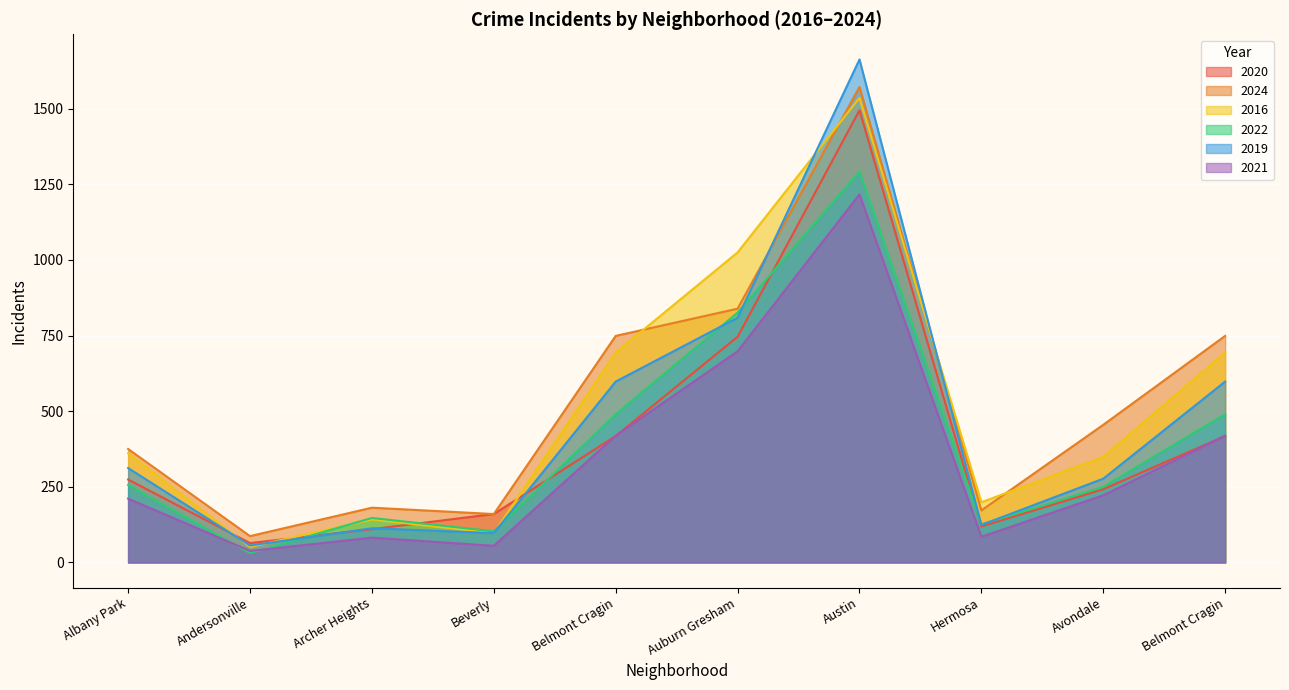

Reading left to right, transcribe all the data shown in this chart.

2020: Albany Park=274	Andersonville=64	Archer Heights=110	Beverly=160	Belmont Cragin=418	Auburn Gresham=746	Austin=1495	Hermosa=119	Avondale=242	Belmont Cragin=418
2024: Albany Park=375	Andersonville=87	Archer Heights=181	Beverly=160	Belmont Cragin=749	Auburn Gresham=839	Austin=1572	Hermosa=172	Avondale=455	Belmont Cragin=749
2016: Albany Park=361	Andersonville=51	Archer Heights=142	Beverly=97	Belmont Cragin=694	Auburn Gresham=1025	Austin=1536	Hermosa=199	Avondale=349	Belmont Cragin=694
2022: Albany Park=256	Andersonville=31	Archer Heights=147	Beverly=103	Belmont Cragin=490	Auburn Gresham=826	Austin=1293	Hermosa=126	Avondale=250	Belmont Cragin=490
2019: Albany Park=312	Andersonville=56	Archer Heights=113	Beverly=97	Belmont Cragin=598	Auburn Gresham=809	Austin=1663	Hermosa=124	Avondale=277	Belmont Cragin=598
2021: Albany Park=211	Andersonville=38	Archer Heights=82	Beverly=55	Belmont Cragin=419	Auburn Gresham=698	Austin=1217	Hermosa=85	Avondale=222	Belmont Cragin=419